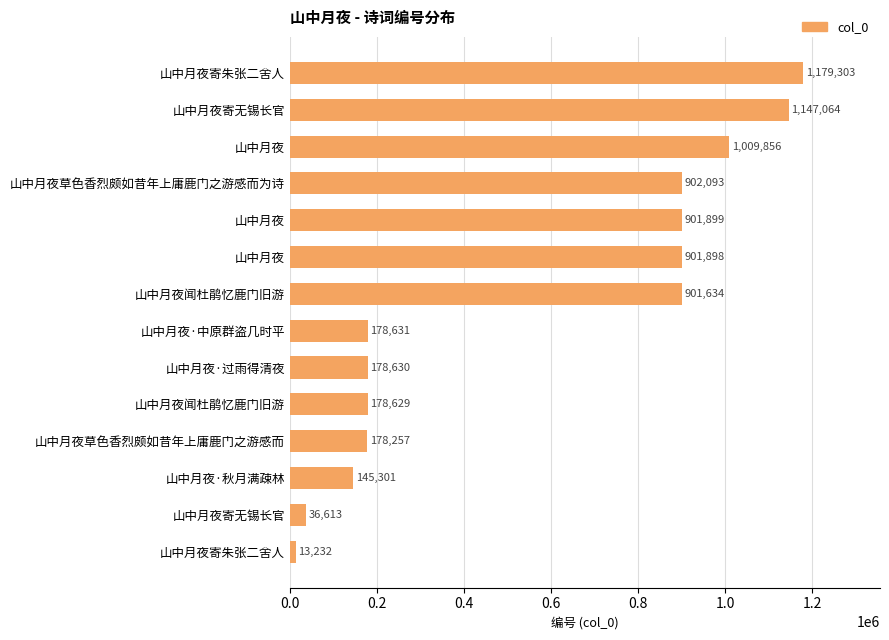

What is the average value?

560931